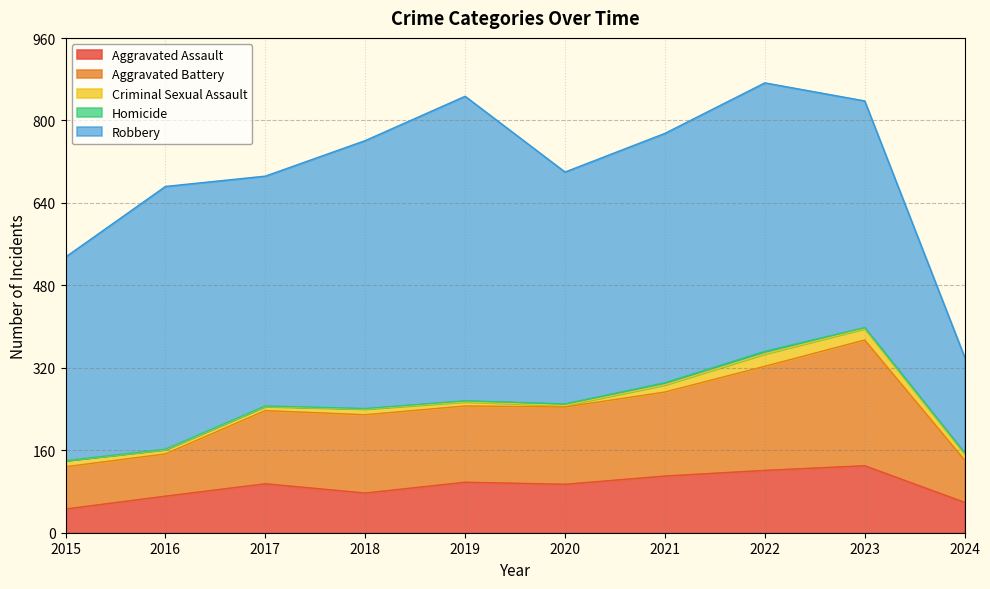

What is the spread (max minus min) of values at 2021?

480